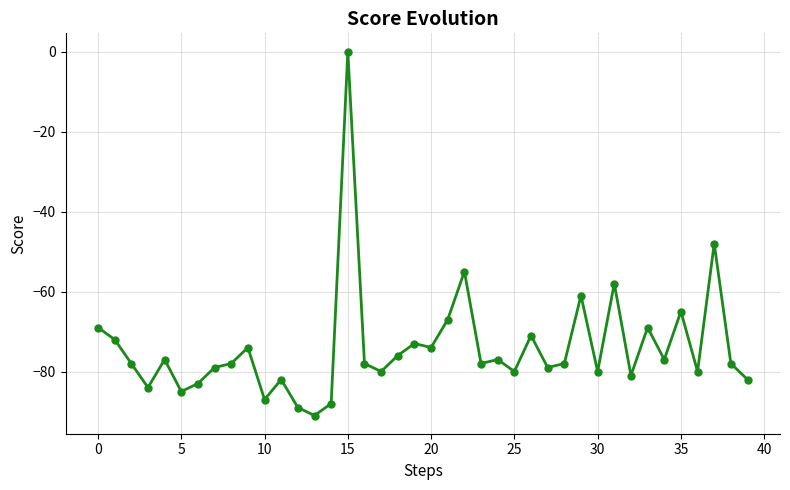

How many lines are shown in the chart?

1